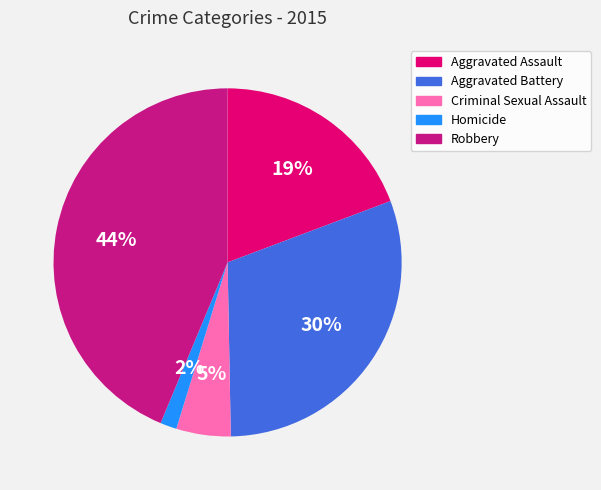

To the nearest percent, what percentage of the pie is Robbery?

44%